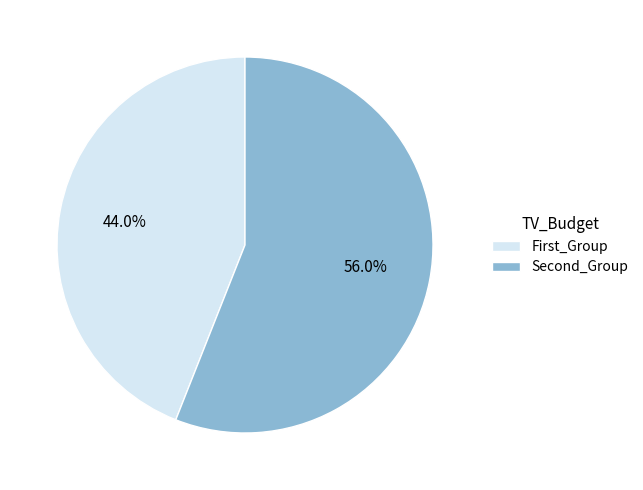

Count the number of slices in the pie.

2